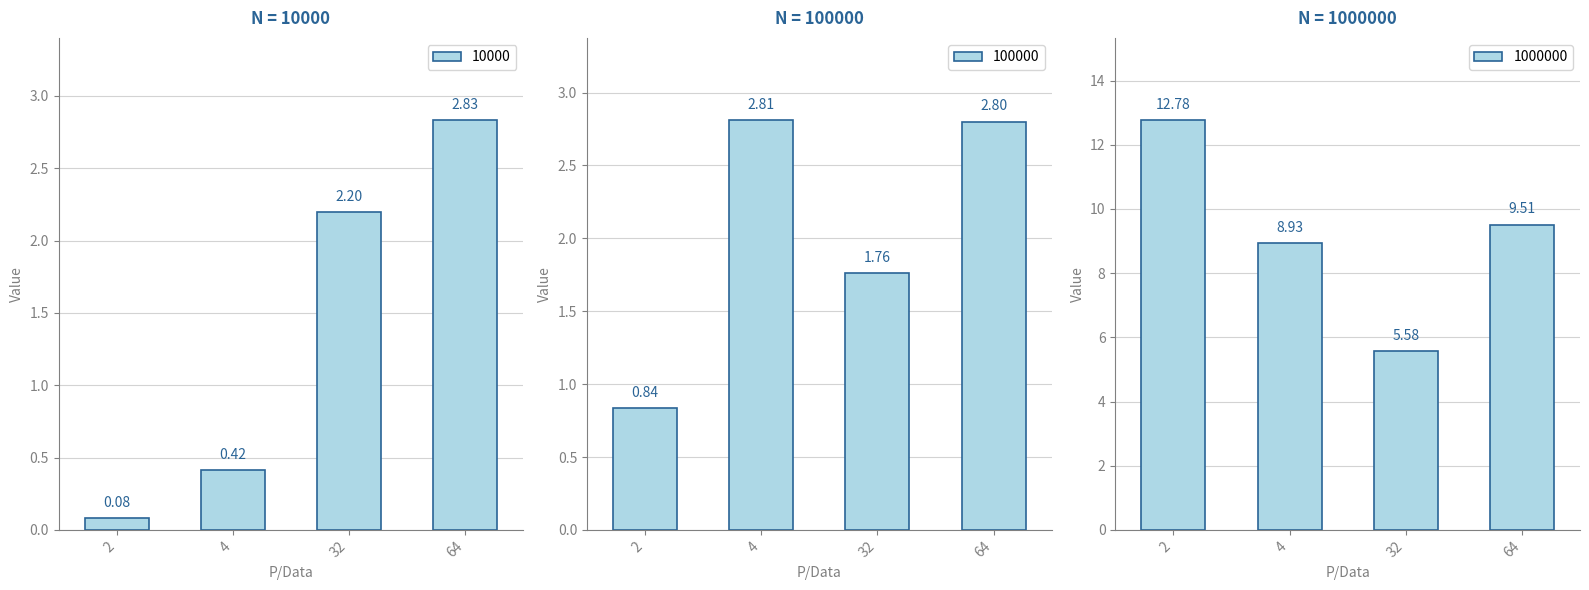

What is the approximate value of 10000 at 64?

2.8